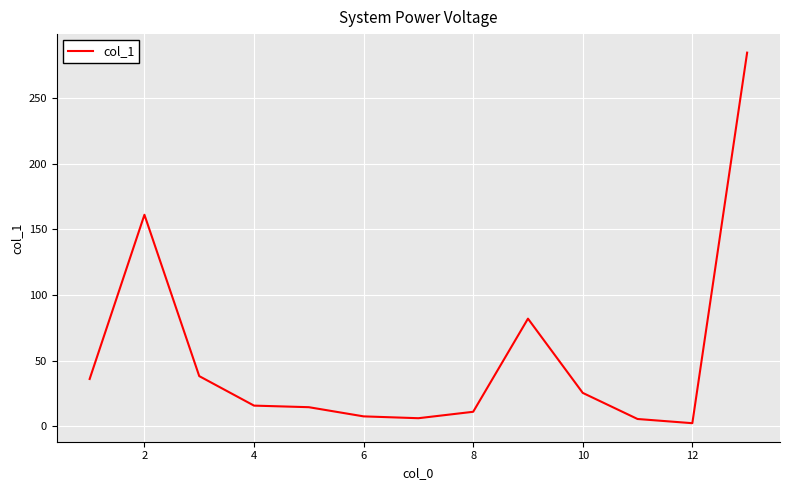

What is the difference between the maximum and minimum values?

282.5